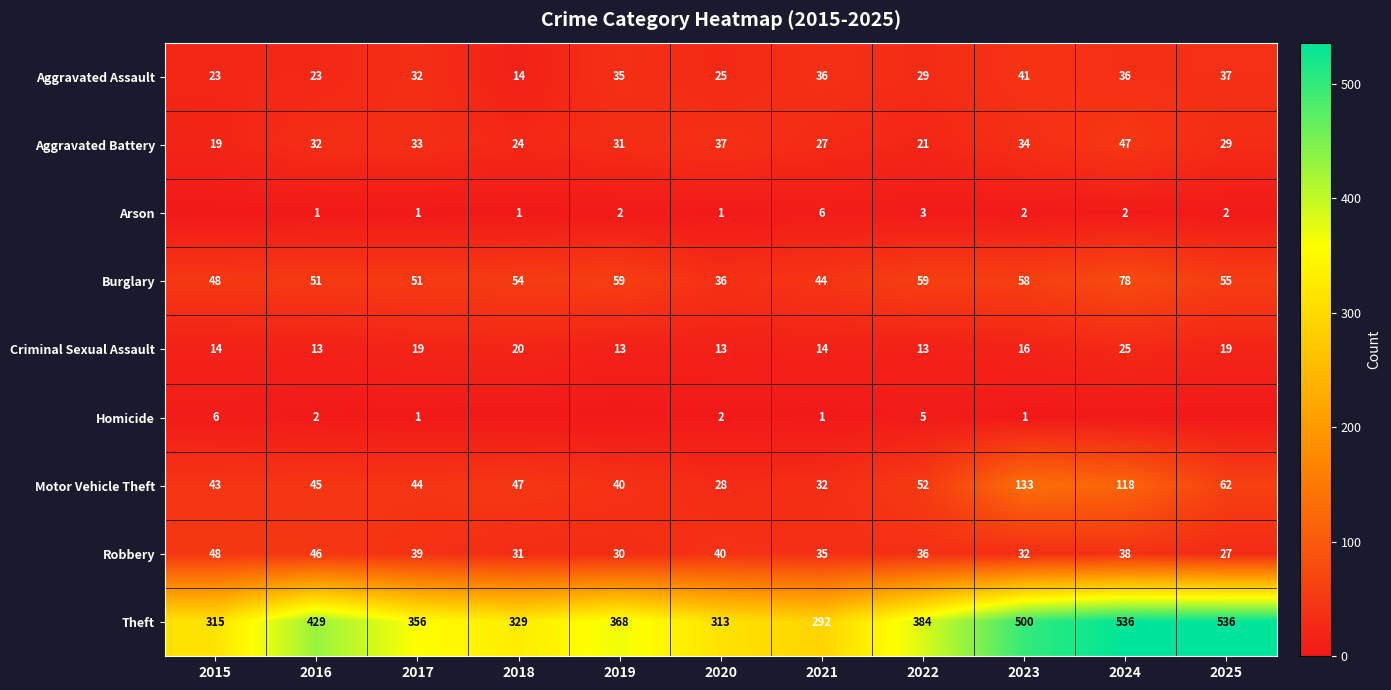

Rank the categories by Homicide value from lowest to highest.

2018, 2019, 2024, 2025, 2017, 2021, 2023, 2016, 2020, 2022, 2015